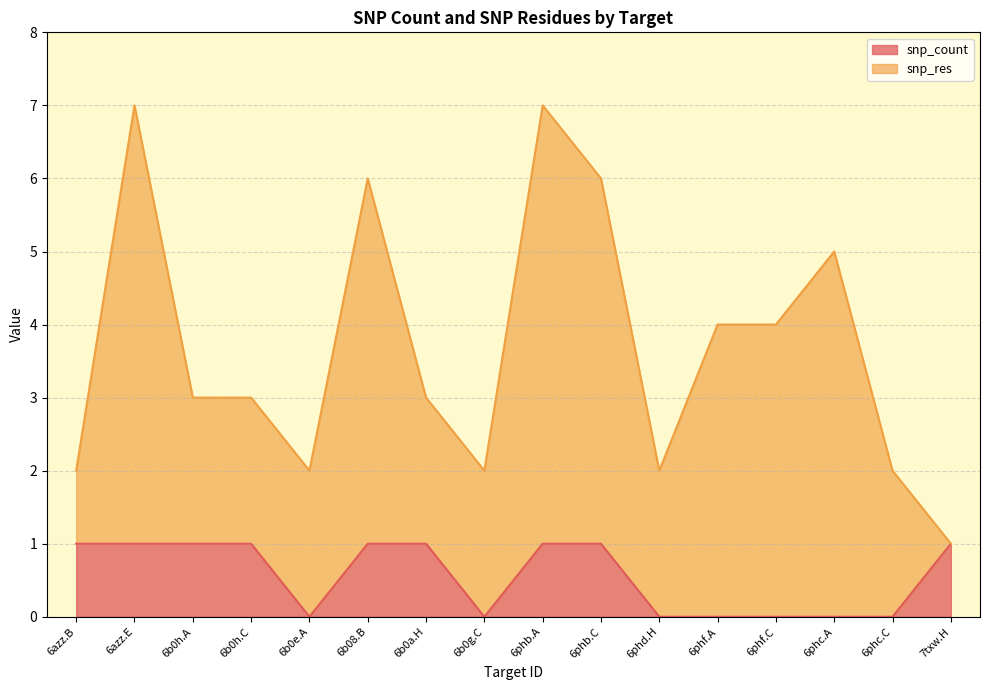

What is the label of the 15th point from the right?

6azz.E